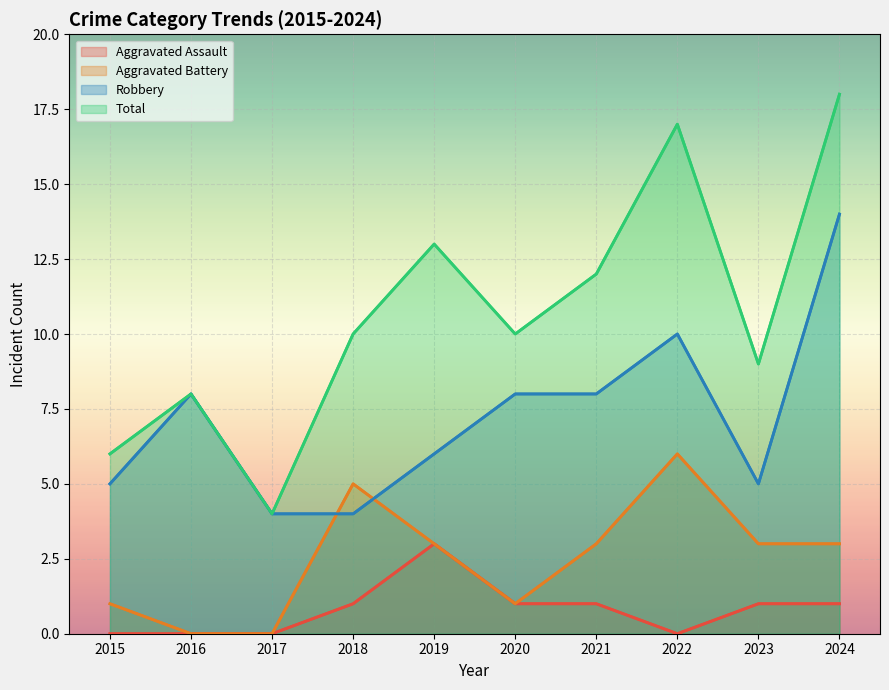

What is the difference between the Total values at 2023 and 2020?

1